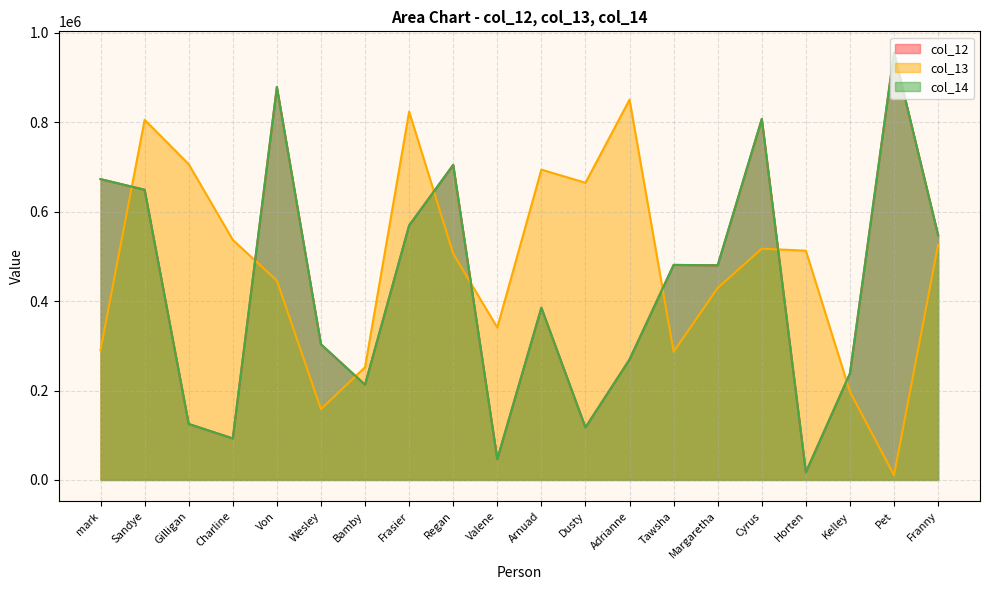

What is the sum of all col_14 values?

8552210